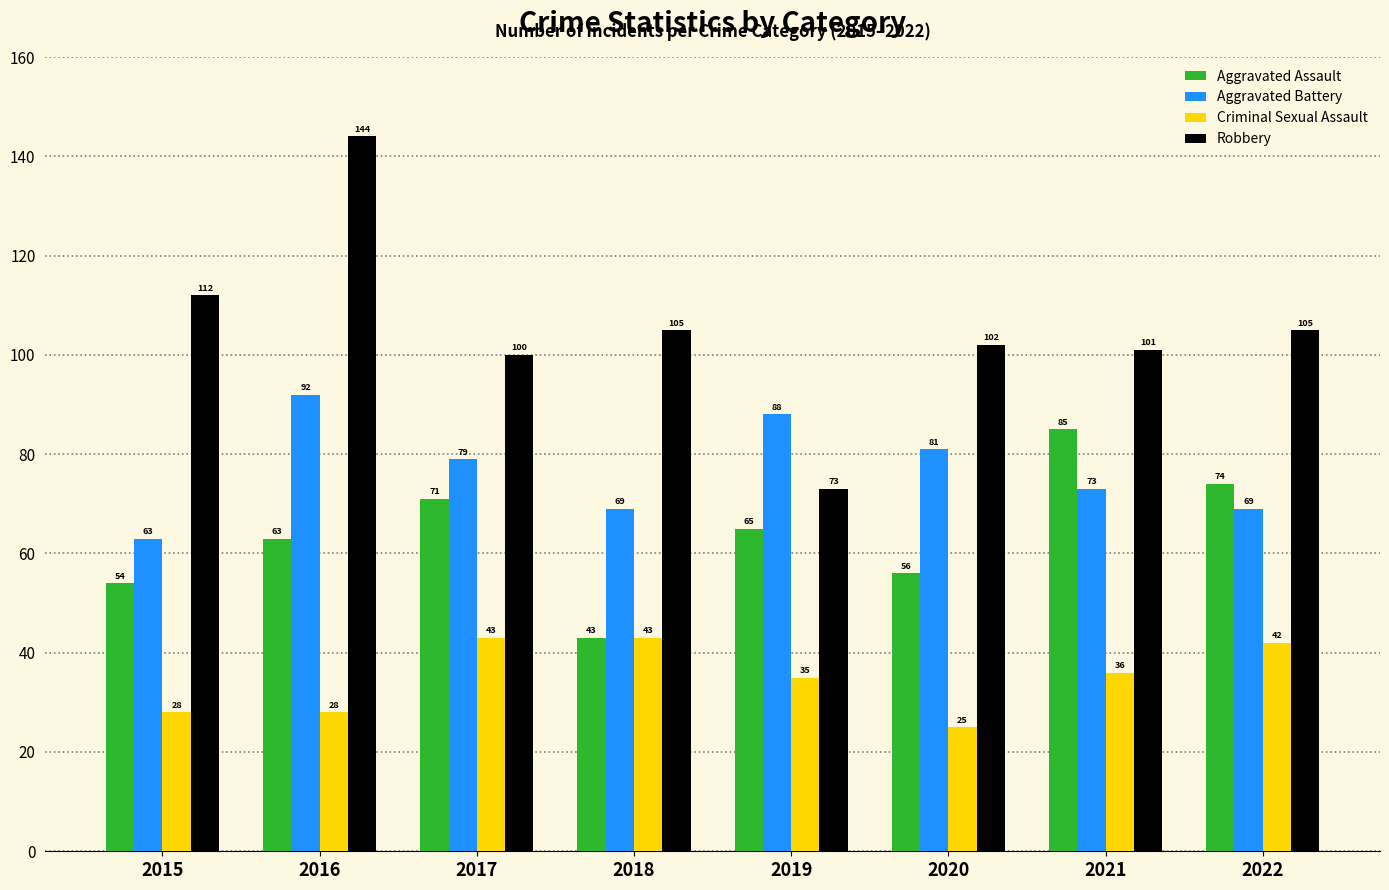

Which series has the largest total across all categories?

Robbery